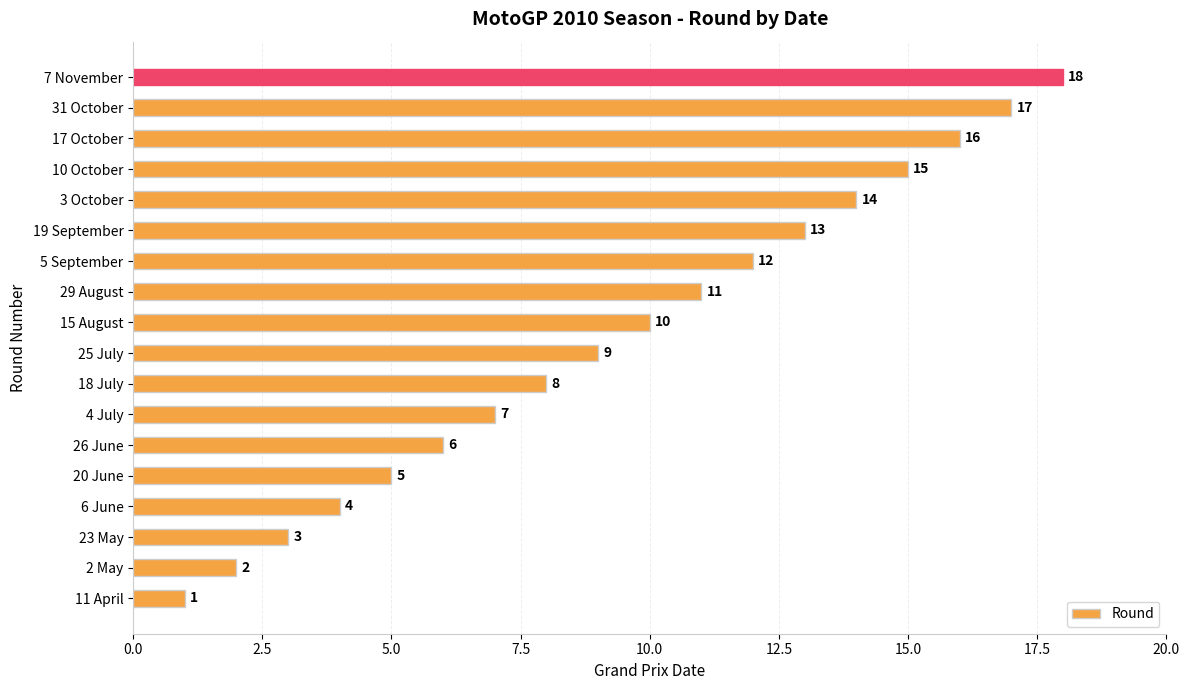

What is the difference between the maximum and second lowest values?

16